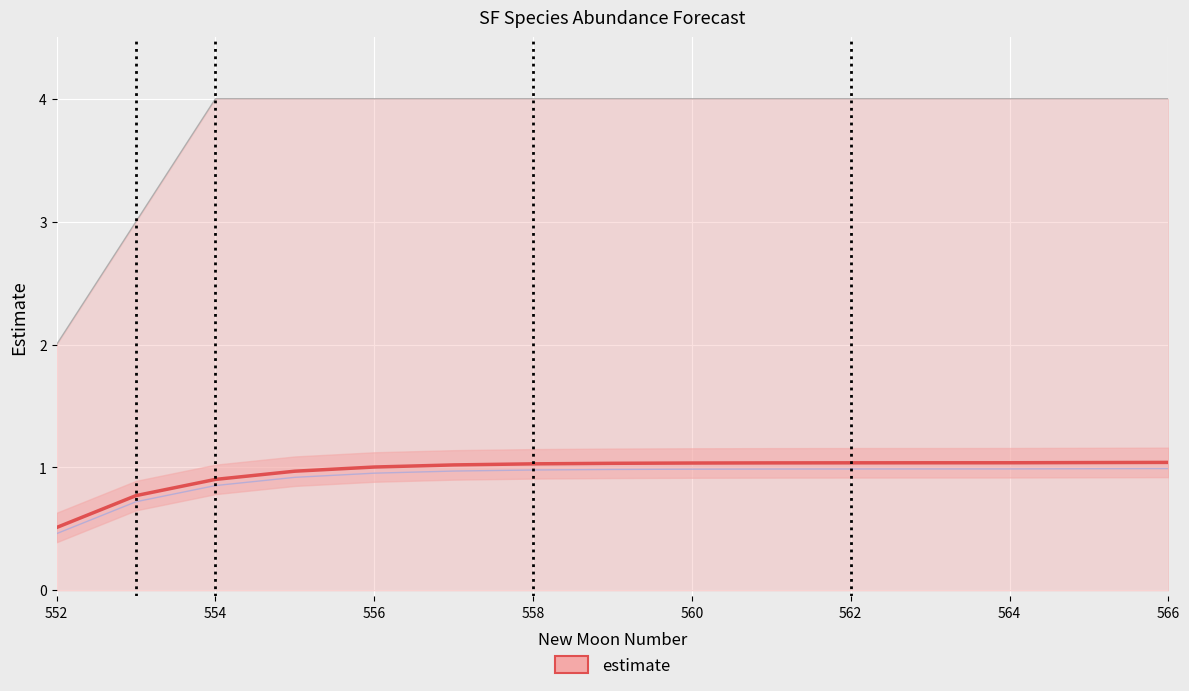

Reading left to right, what are all the values shown in this chart?

estimate: 0.5	0.7	0.9	0.9	1.0	1.0	1.0	1.0	1.0	1.0	1.0	1.0	1.0	1.0	1.0
upper_pi: 2.0	3.0	4.0	4.0	4.0	4.0	4.0	4.0	4.0	4.0	4.0	4.0	4.0	4.0	4.0